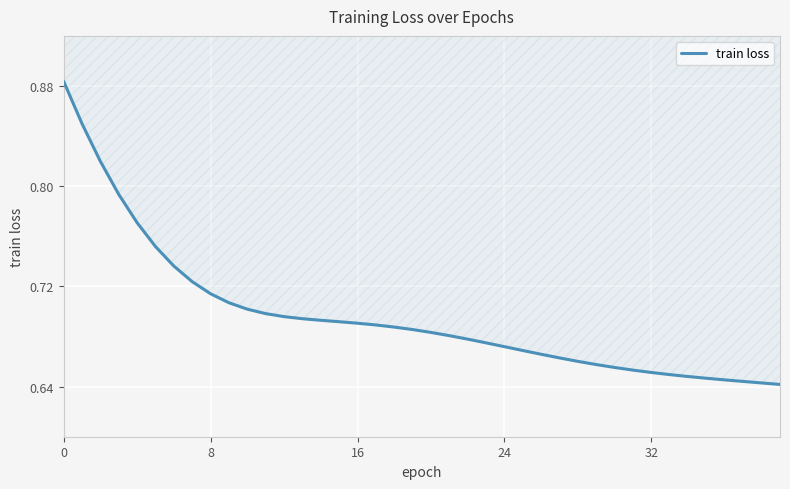

What is the sum of all values?

27.9